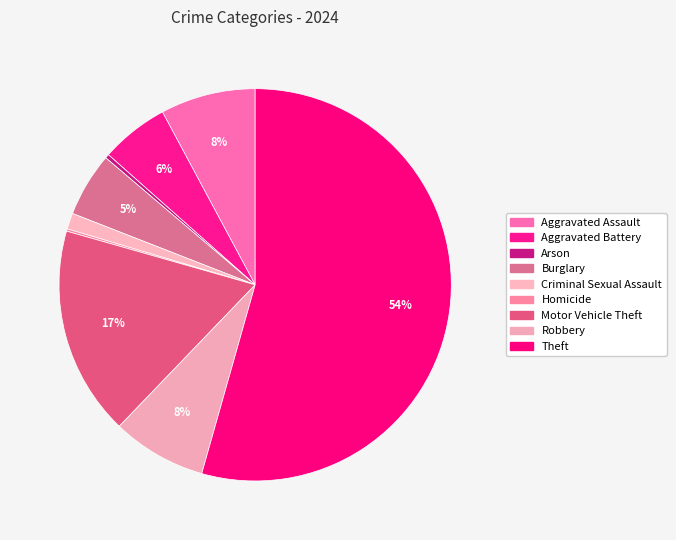

What percentage is NOT represented by Criminal Sexual Assault?

98.7%